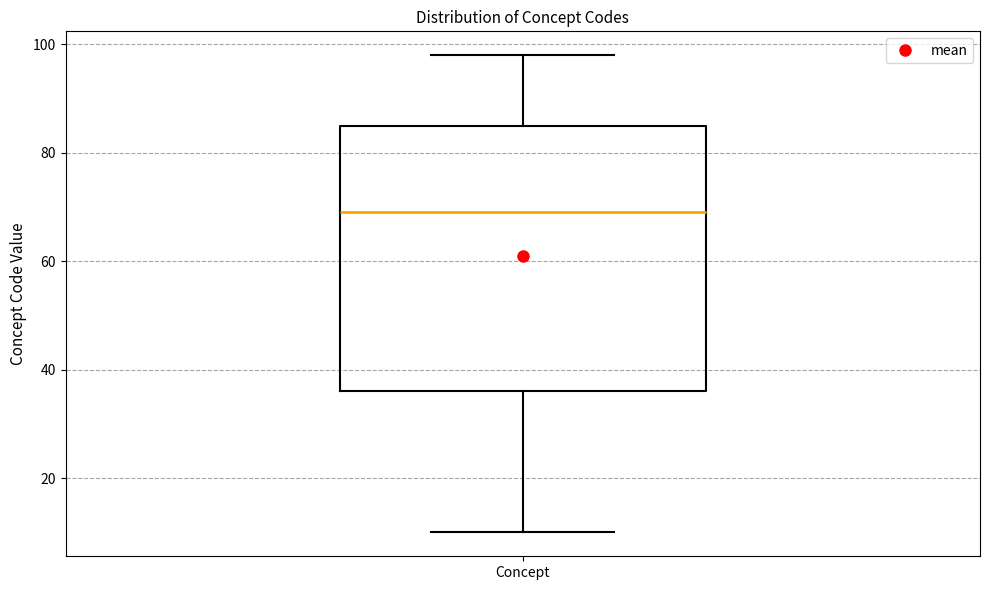

Read this box plot against the y-axis: the position of the median line, the range covered by the box, and the ends of both whiskers. The values are not printed on the chart, so give them approximately, as read against the axis.

median 70, box 36 to 86, whiskers 10 to 98